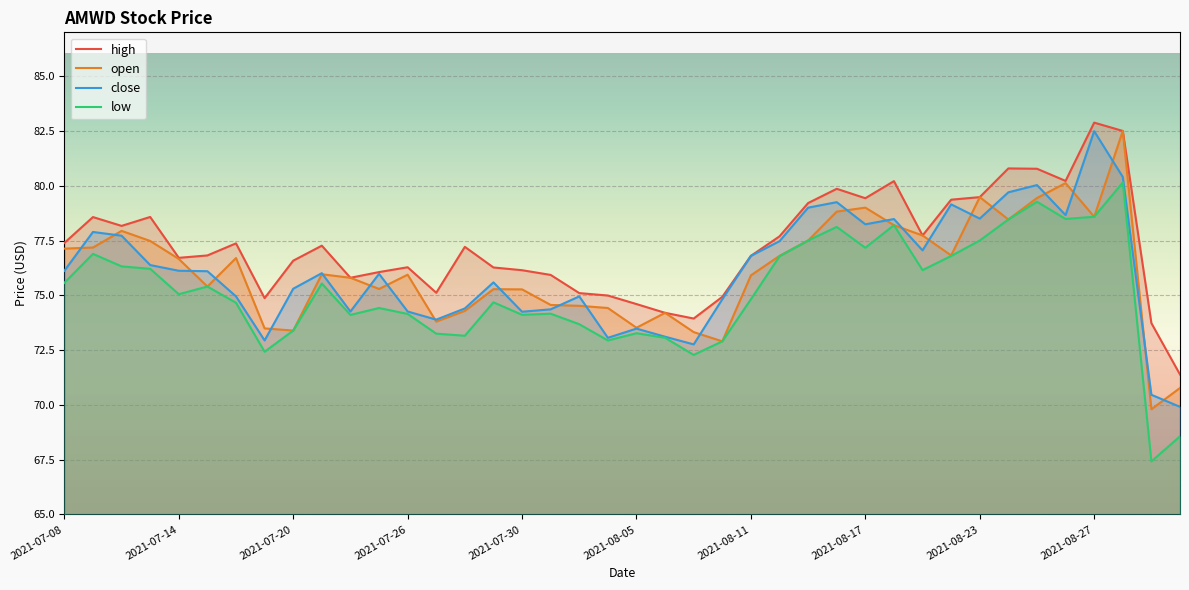

Count the number of data series in this chart.

4